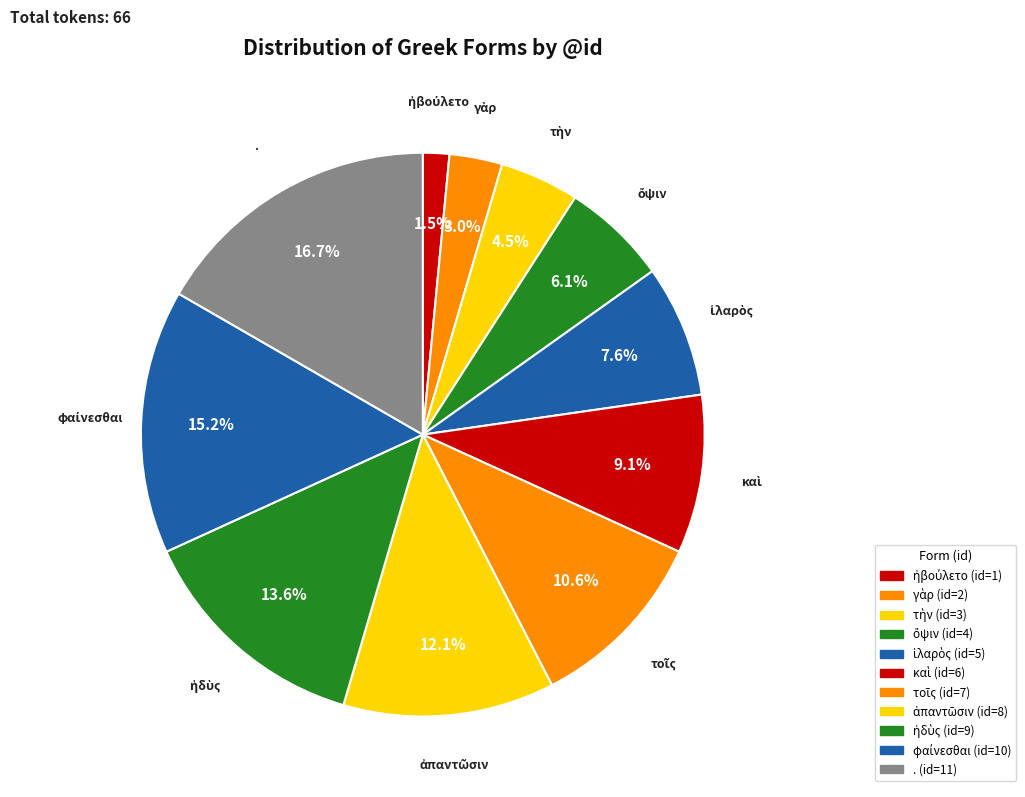

What is the ratio of the value at γὰρ to the value at ἀπαντῶσιν?

0.2